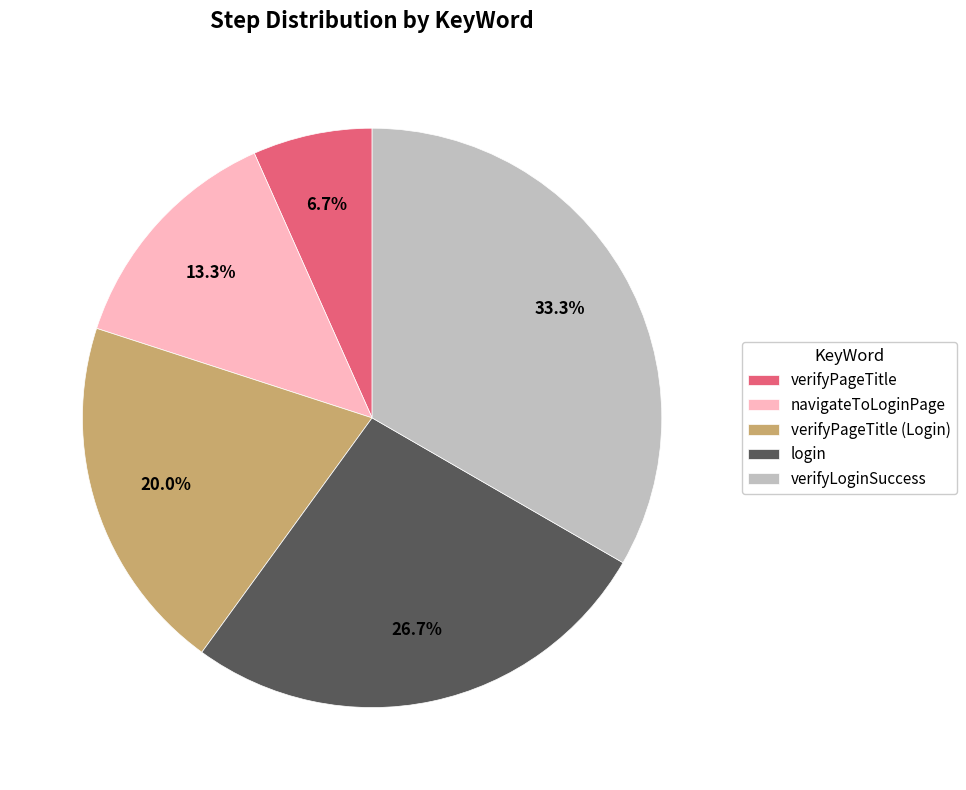

To the nearest percent, what is the difference between the largest and smallest slice percentages?

27%